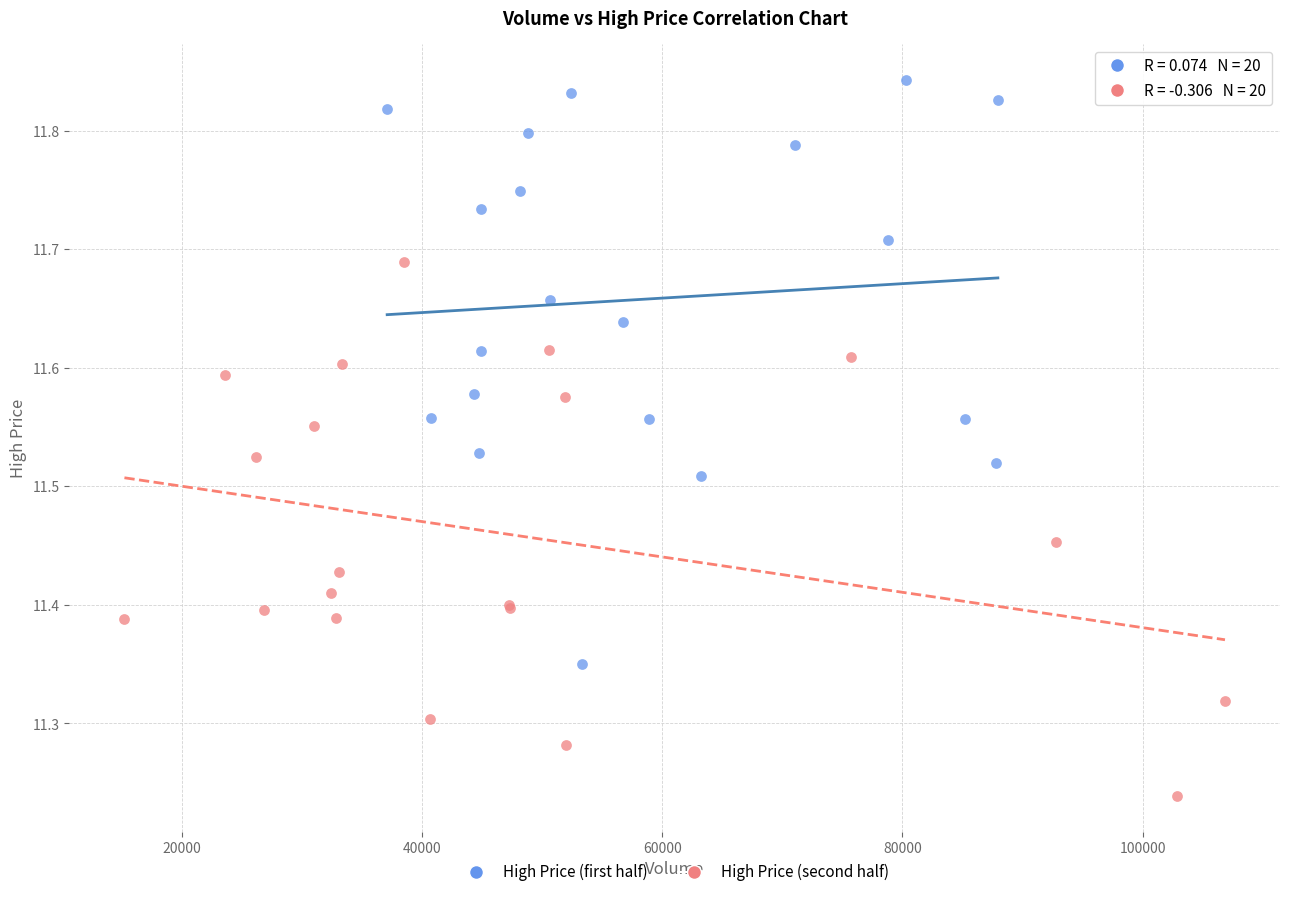

Which series reaches the minimum Y coordinate?

High Price (second half)